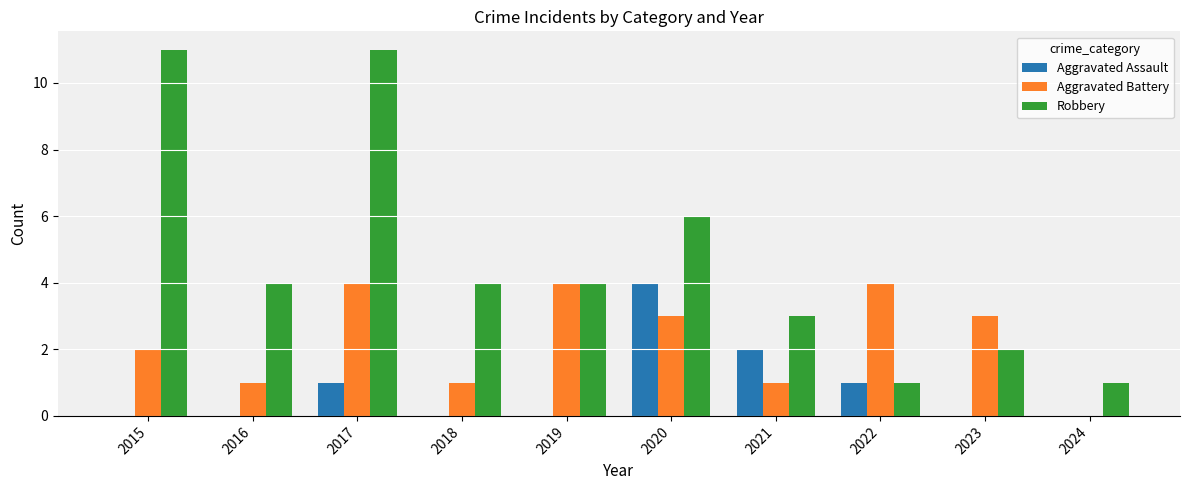

Count the number of data series in this chart.

3